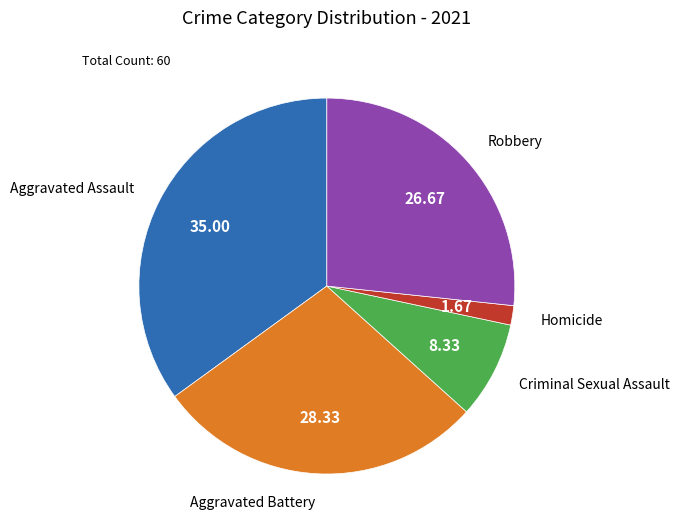

Combined, do Homicide and Aggravated Battery account for over 50%?

No